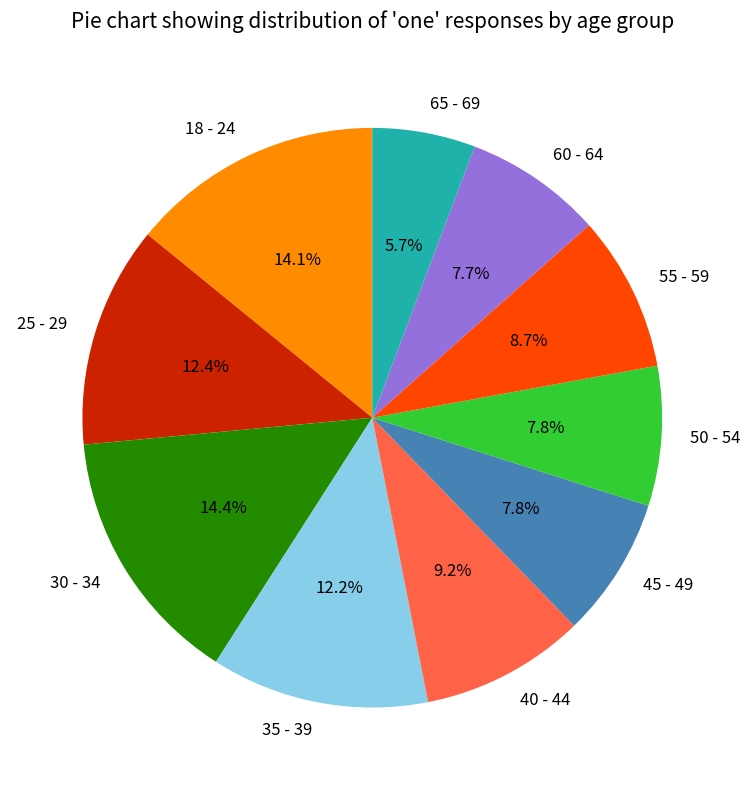

To the nearest percent, what percentage of the pie is 55 - 59?

9%